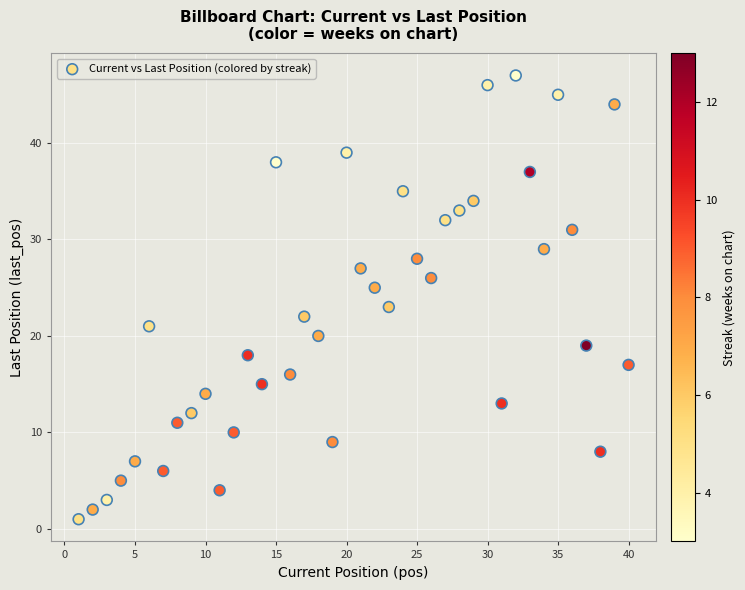

What is the range of Y values (max minus min)?

46